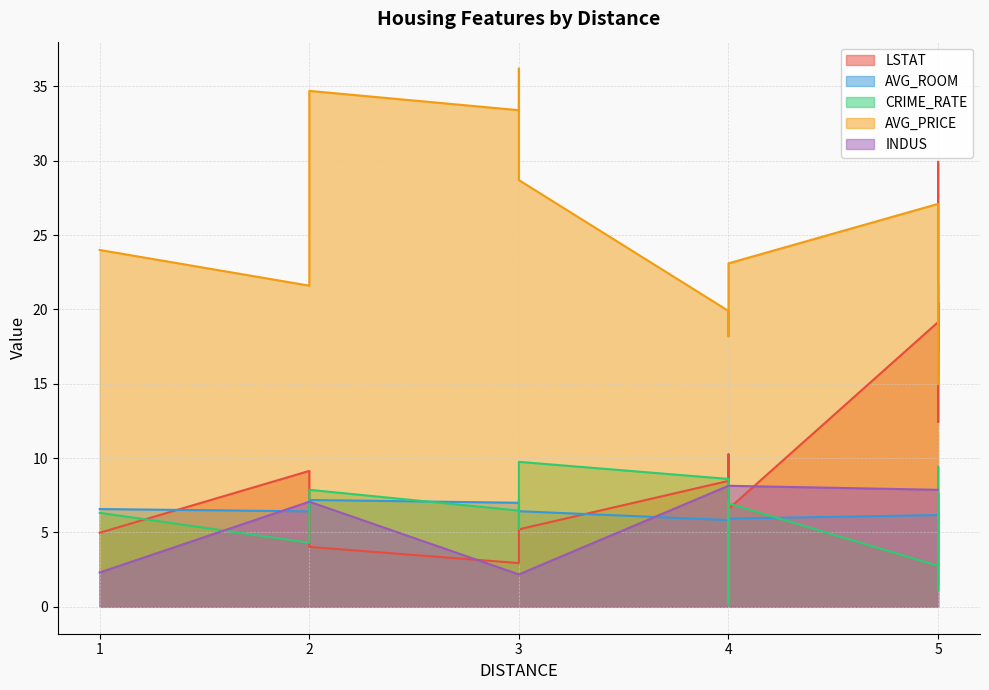

Which label corresponds to the smallest value in the chart?

4